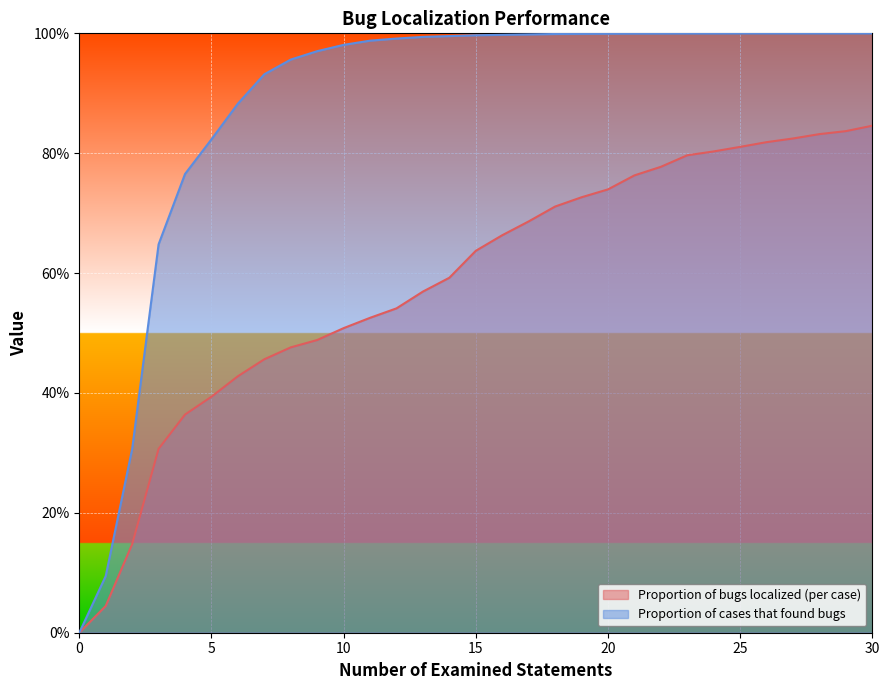

Is it true that Proportion of bugs localized (per case) equals 0.9 at 15?

False